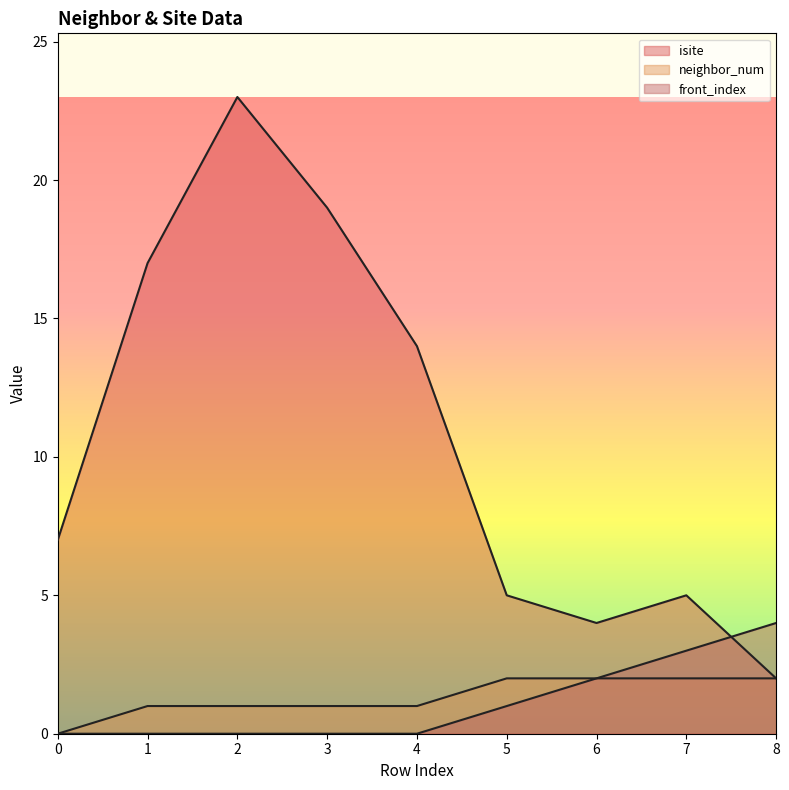

What is the difference between the highest and lowest values at 8?

2